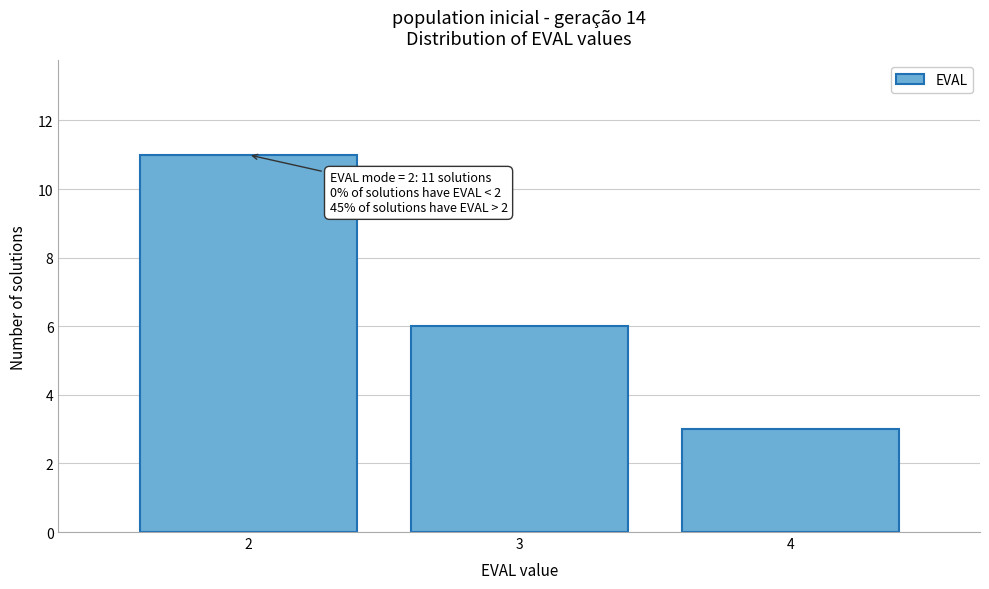

Which range on the x-axis has the tallest bar?

1.5 to 2.5